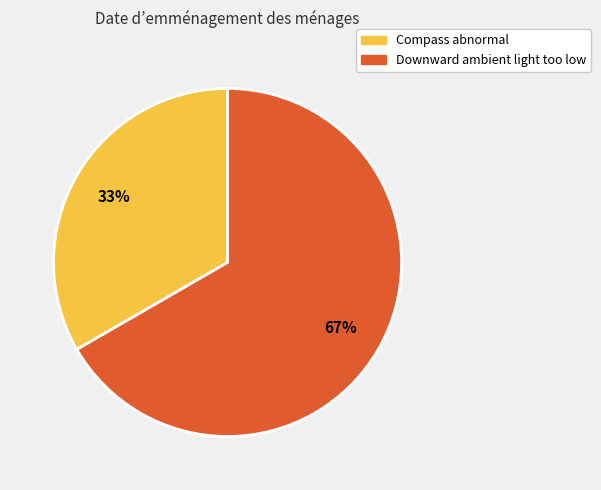

Count the number of slices in the pie.

2